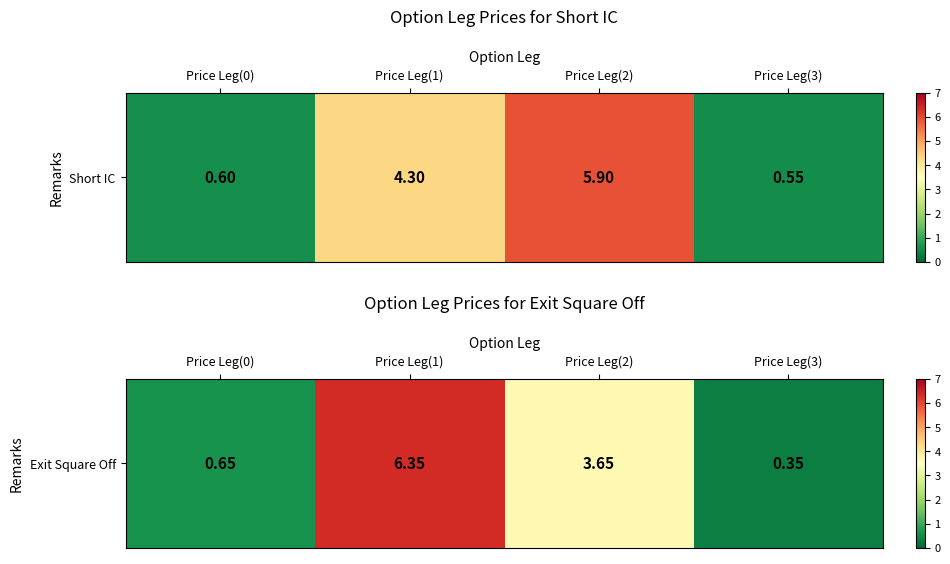

Which label corresponds to the smallest value in the chart?

Price Leg(3)